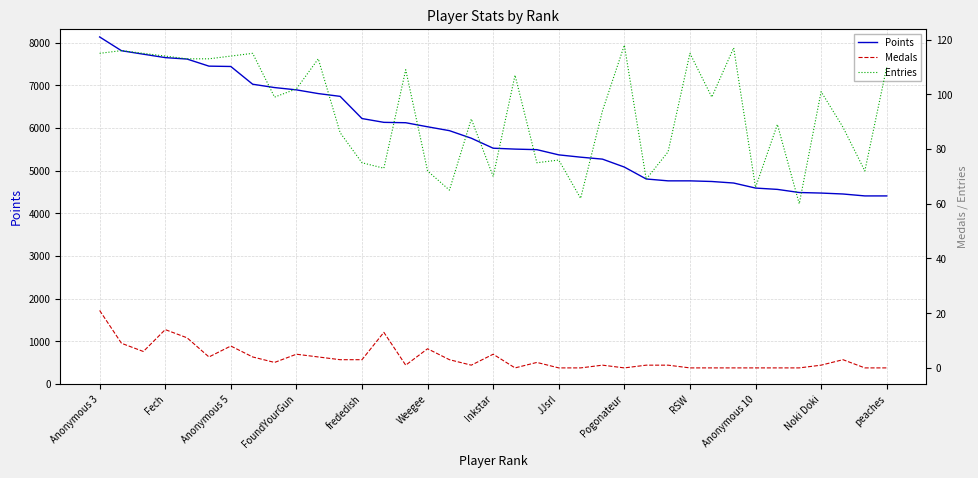

In Entries, how many points are higher than both neighbors (excluding endpoints)?

12